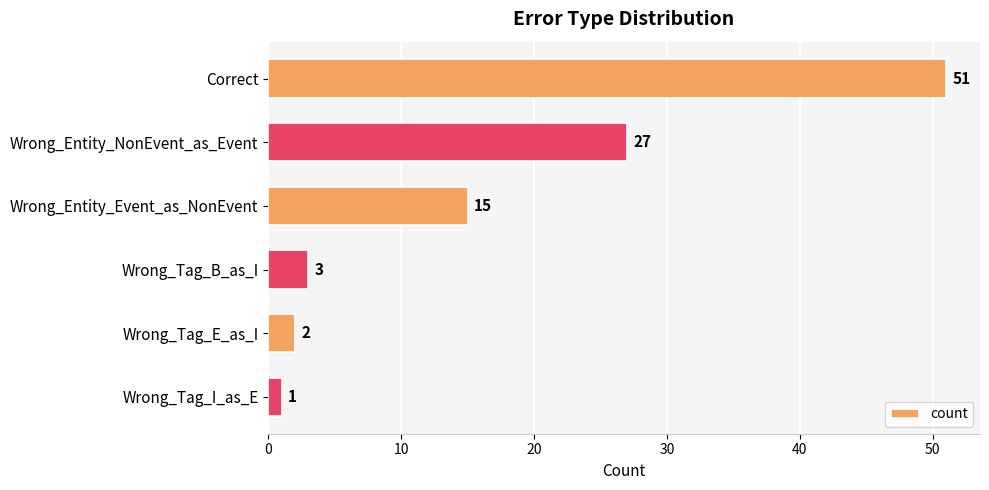

What is the sum of all values?

99